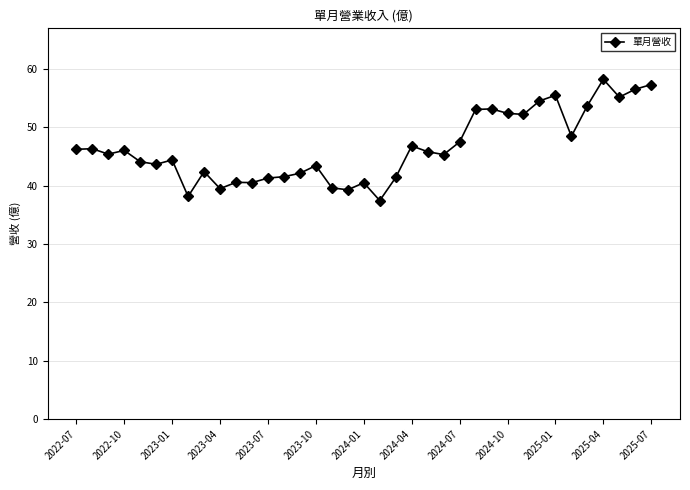

What is the difference between the second highest and minimum values?

19.9